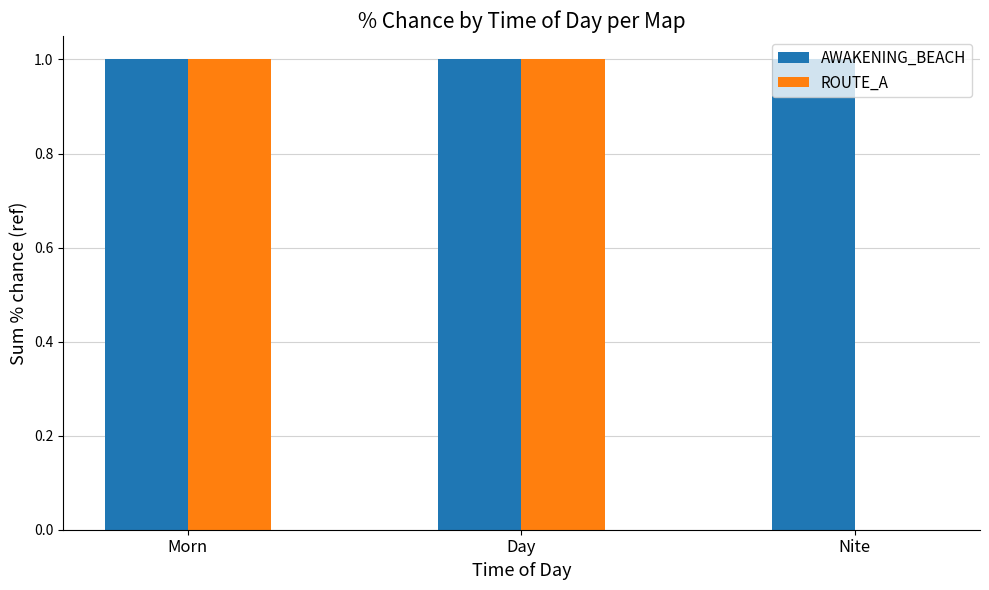

Is it true that ROUTE_A equals -1 at Nite?

False